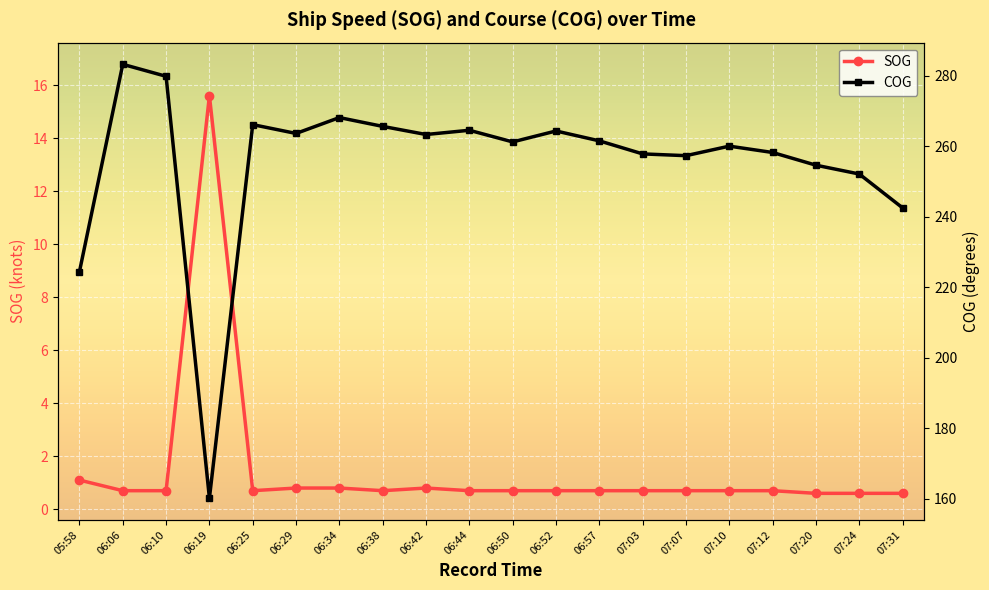

At which category does SOG reach its first local valley?

06:25